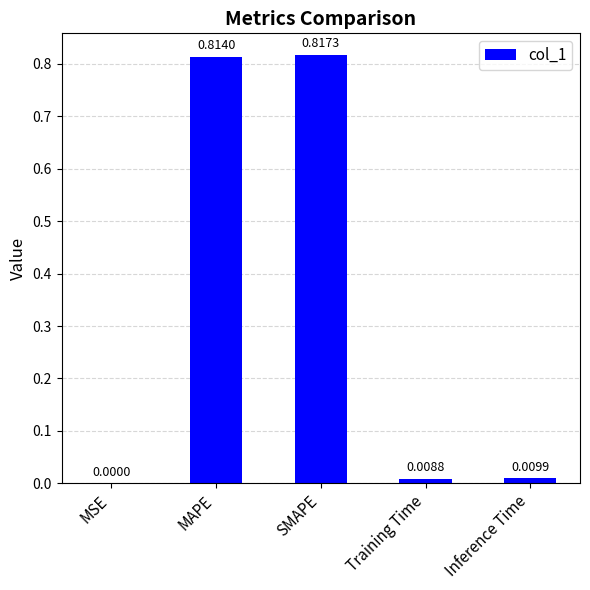

Where is the data nearest to the value 0?

MSE